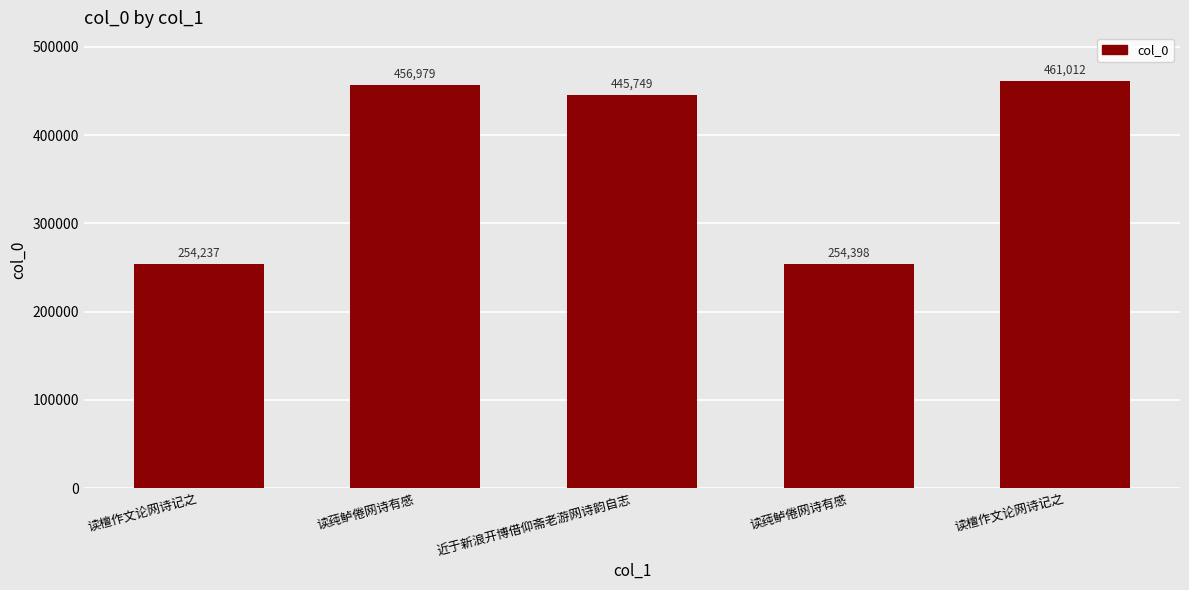

Between 近于新浪开博借仰斋老游网诗韵自志 and 读檀作文论网诗记之, which is larger?

读檀作文论网诗记之